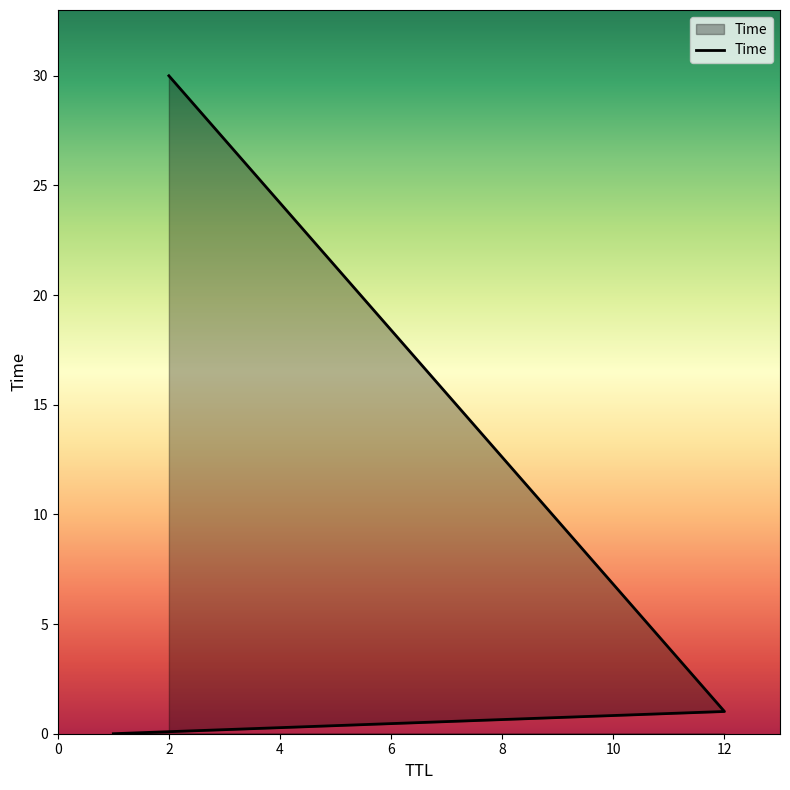

How many distinct data groups are displayed?

1